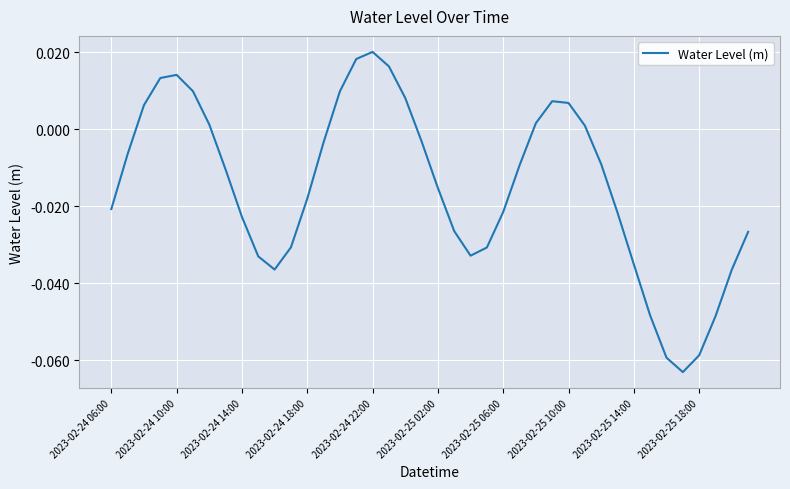

What is the difference between the second highest and second lowest values?

0.1